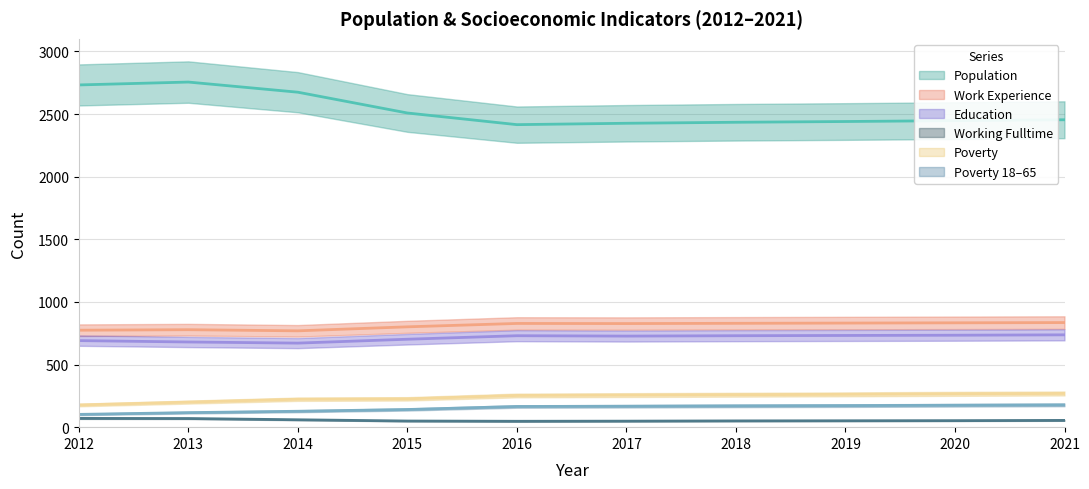

At which label does Poverty_18to65 reach its peak?

2021